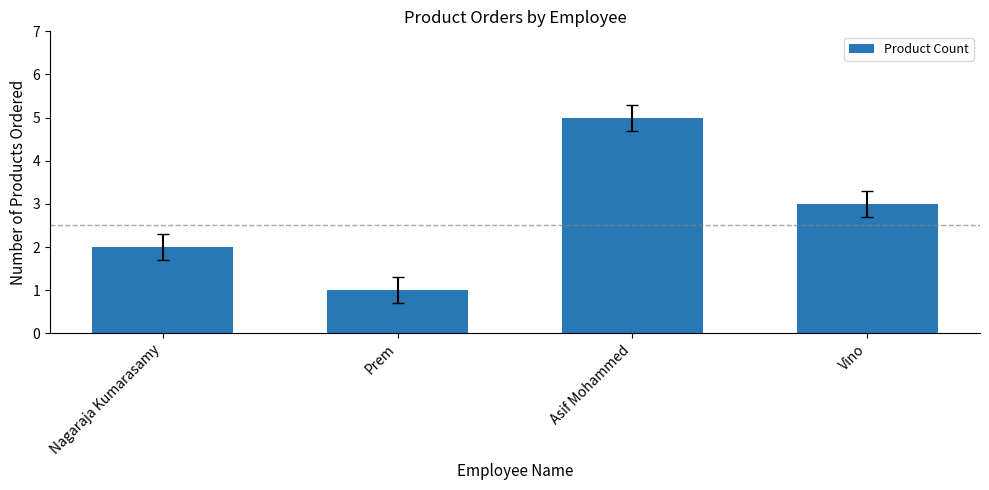

List the labels in order of value, largest first.

Asif Mohammed, Vino, Nagaraja Kumarasamy, Prem